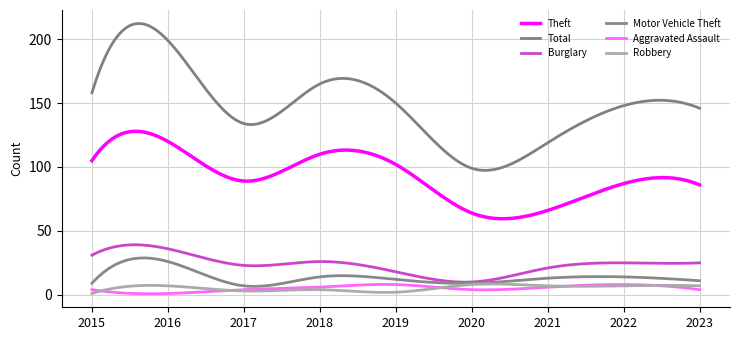

How many lines are shown in the chart?

6